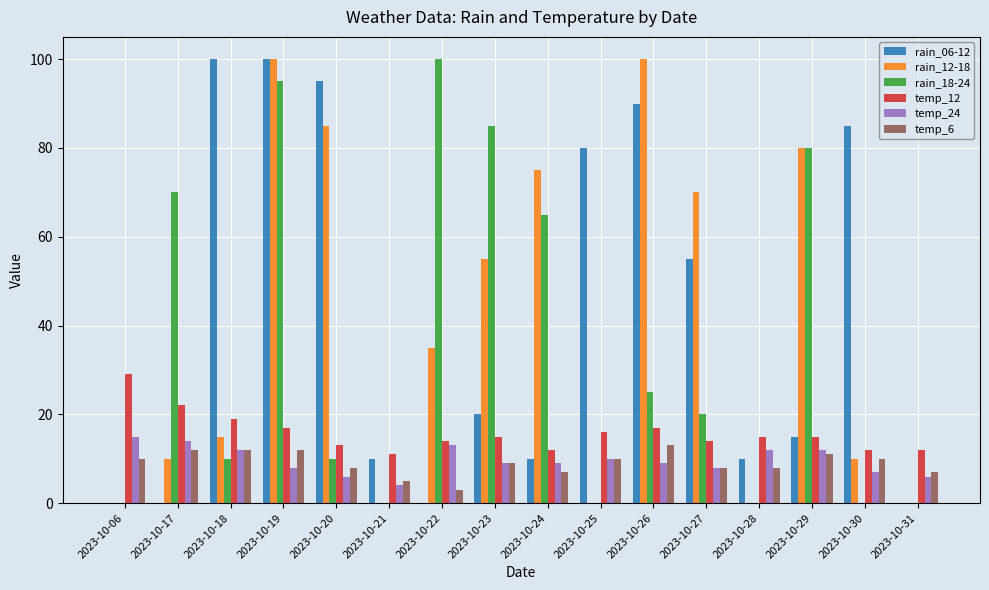

Is it true that temp_6 equals 14 at 2023-10-27?

False